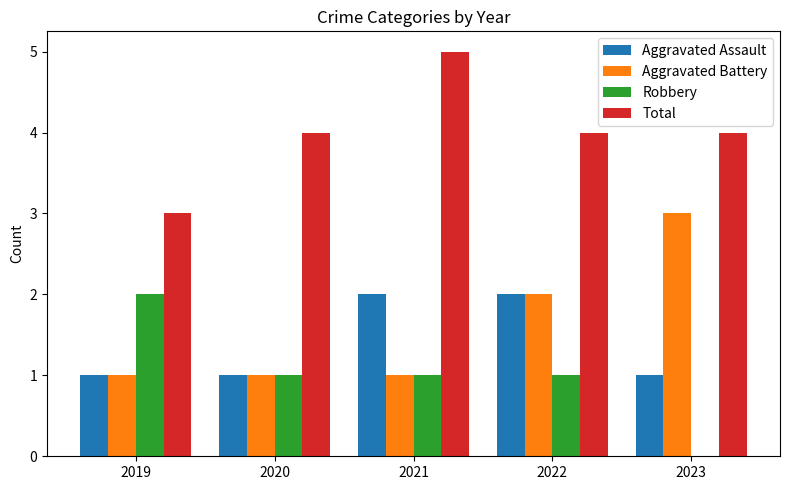

Which category has the highest value in the Total series?

2021